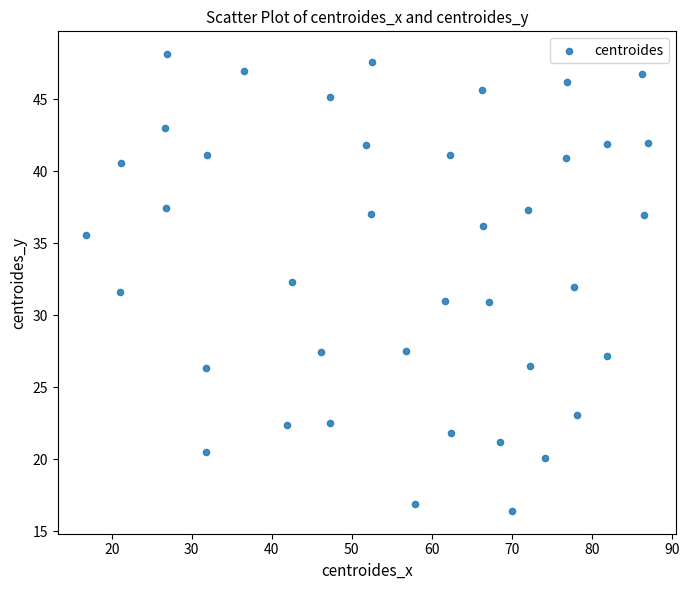

What is the range of X values (max minus min)?

70.2